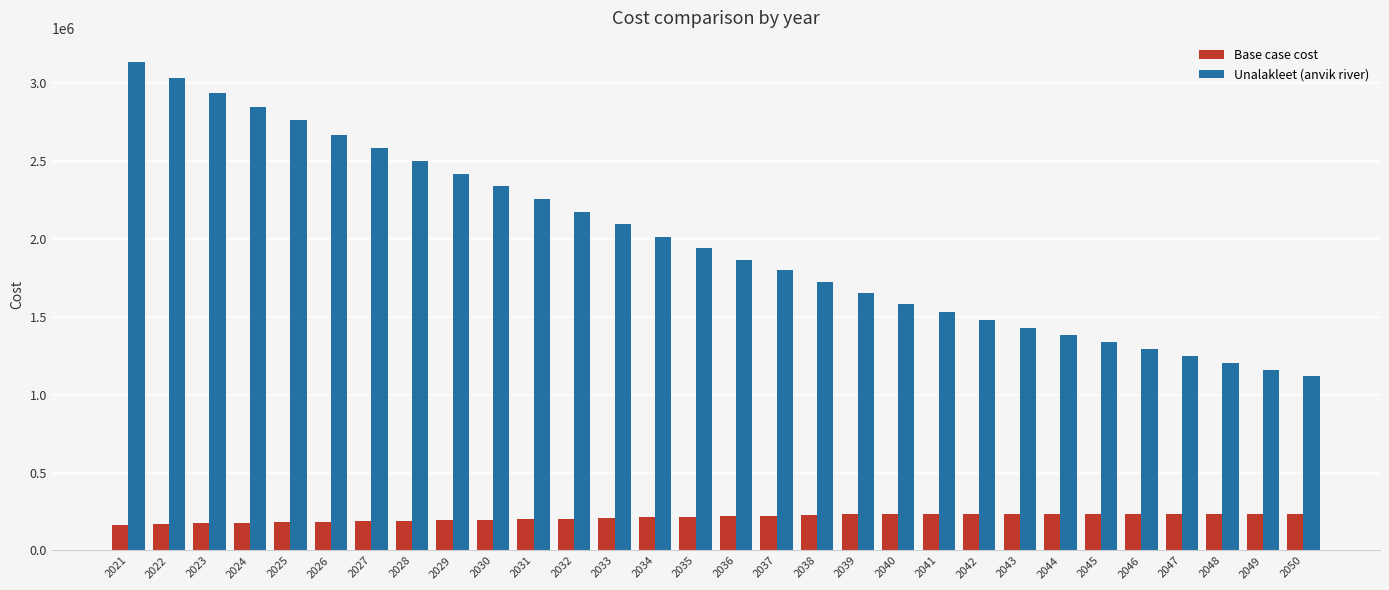

What is the difference between the second highest and minimum values in the Base case cost series?

70725.9